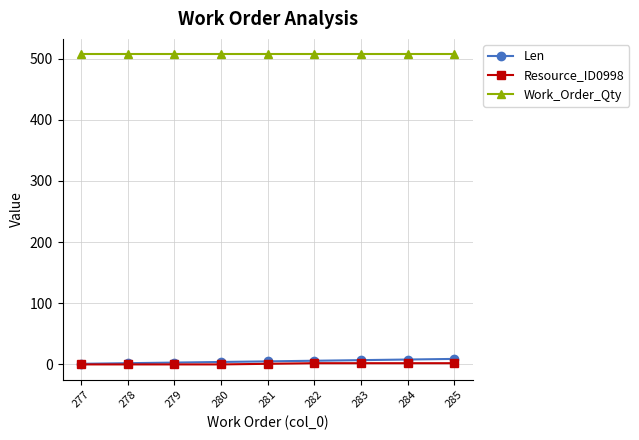

What are all the series names shown in the legend?

Len, Resource_ID0998, Work_Order_Qty